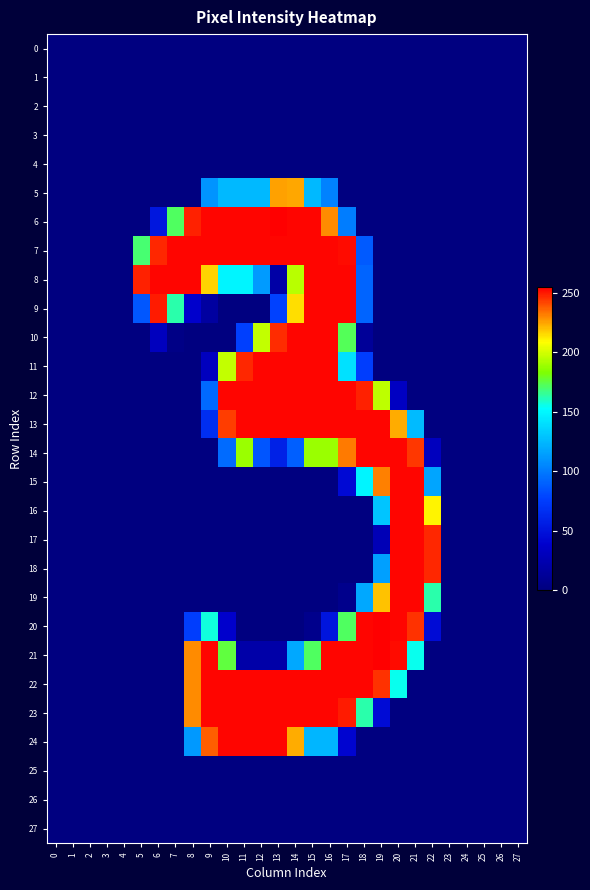

Reading left to right, transcribe all the data shown in this chart.

0: 0=0	1=0	2=0	3=0	4=0	5=0	6=0	7=0	8=0	9=0	10=0	11=0	12=0	13=0	14=0	15=0	16=0	17=0	18=0	19=0	20=0	21=0	22=0	23=0	24=0	25=0	26=0	27=0
1: 0=0	1=0	2=0	3=0	4=0	5=0	6=0	7=0	8=0	9=0	10=0	11=0	12=0	13=0	14=0	15=0	16=0	17=0	18=0	19=0	20=0	21=0	22=0	23=0	24=0	25=0	26=0	27=0
2: 0=0	1=0	2=0	3=0	4=0	5=0	6=0	7=0	8=0	9=0	10=0	11=0	12=0	13=0	14=0	15=0	16=0	17=0	18=0	19=0	20=0	21=0	22=0	23=0	24=0	25=0	26=0	27=0
3: 0=0	1=0	2=0	3=0	4=0	5=0	6=0	7=0	8=0	9=0	10=0	11=0	12=0	13=0	14=0	15=0	16=0	17=0	18=0	19=0	20=0	21=0	22=0	23=0	24=0	25=0	26=0	27=0
4: 0=0	1=0	2=0	3=0	4=0	5=0	6=0	7=0	8=0	9=0	10=0	11=0	12=0	13=0	14=0	15=0	16=0	17=0	18=0	19=0	20=0	21=0	22=0	23=0	24=0	25=0	26=0	27=0
5: 0=0	1=0	2=0	3=0	4=0	5=0	6=0	7=0	8=0	9=110	10=125	11=125	12=125	13=226	14=225	15=125	16=103	17=0	18=0	19=0	20=0	21=0	22=0	23=0	24=0	25=0	26=0	27=0
6: 0=0	1=0	2=0	3=0	4=0	5=0	6=52	7=172	8=249	9=254	10=254	11=254	12=254	13=255	14=254	15=254	16=230	17=101	18=0	19=0	20=0	21=0	22=0	23=0	24=0	25=0	26=0	27=0
7: 0=0	1=0	2=0	3=0	4=0	5=170	6=248	7=254	8=254	9=254	10=254	11=254	12=254	13=254	14=254	15=254	16=254	17=253	18=87	19=0	20=0	21=0	22=0	23=0	24=0	25=0	26=0	27=0
8: 0=0	1=0	2=0	3=0	4=0	5=249	6=254	7=254	8=254	9=217	10=149	11=149	12=113	13=19	14=195	15=254	16=254	17=254	18=91	19=0	20=0	21=0	22=0	23=0	24=0	25=0	26=0	27=0
9: 0=0	1=0	2=0	3=0	4=0	5=86	6=250	7=163	8=38	9=16	10=0	11=0	12=0	13=77	14=215	15=254	16=254	17=254	18=91	19=0	20=0	21=0	22=0	23=0	24=0	25=0	26=0	27=0
10: 0=0	1=0	2=0	3=0	4=0	5=0	6=31	7=3	8=0	9=0	10=0	11=76	12=197	13=247	14=254	15=254	16=254	17=173	18=12	19=0	20=0	21=0	22=0	23=0	24=0	25=0	26=0	27=0
11: 0=0	1=0	2=0	3=0	4=0	5=0	6=0	7=0	8=0	9=31	10=197	11=248	12=254	13=254	14=254	15=254	16=254	17=141	18=75	19=0	20=0	21=0	22=0	23=0	24=0	25=0	26=0	27=0
12: 0=0	1=0	2=0	3=0	4=0	5=0	6=0	7=0	8=0	9=93	10=254	11=254	12=254	13=254	14=254	15=254	16=254	17=254	18=249	19=196	20=33	21=0	22=0	23=0	24=0	25=0	26=0	27=0
13: 0=0	1=0	2=0	3=0	4=0	5=0	6=0	7=0	8=0	9=66	10=244	11=254	12=254	13=254	14=254	15=254	16=254	17=254	18=254	19=254	20=224	21=126	22=0	23=0	24=0	25=0	26=0	27=0
14: 0=0	1=0	2=0	3=0	4=0	5=0	6=0	7=0	8=0	9=0	10=94	11=189	12=85	13=58	14=89	15=189	16=189	17=233	18=254	19=254	20=254	21=245	22=31	23=0	24=0	25=0	26=0	27=0
15: 0=0	1=0	2=0	3=0	4=0	5=0	6=0	7=0	8=0	9=0	10=0	11=0	12=0	13=0	14=0	15=0	16=0	17=44	18=149	19=232	20=254	21=254	22=117	23=0	24=0	25=0	26=0	27=0
16: 0=0	1=0	2=0	3=0	4=0	5=0	6=0	7=0	8=0	9=0	10=0	11=0	12=0	13=0	14=0	15=0	16=0	17=0	18=0	19=130	20=254	21=254	22=211	23=0	24=0	25=0	26=0	27=0
17: 0=0	1=0	2=0	3=0	4=0	5=0	6=0	7=0	8=0	9=0	10=0	11=0	12=0	13=0	14=0	15=0	16=0	17=0	18=0	19=27	20=254	21=254	22=248	23=0	24=0	25=0	26=0	27=0
18: 0=0	1=0	2=0	3=0	4=0	5=0	6=0	7=0	8=0	9=0	10=0	11=0	12=0	13=0	14=0	15=0	16=0	17=0	18=0	19=115	20=254	21=254	22=248	23=0	24=0	25=0	26=0	27=0
19: 0=0	1=0	2=0	3=0	4=0	5=0	6=0	7=0	8=0	9=0	10=0	11=0	12=0	13=0	14=0	15=0	16=0	17=6	18=118	19=220	20=254	21=254	22=163	23=0	24=0	25=0	26=0	27=0
20: 0=0	1=0	2=0	3=0	4=0	5=0	6=0	7=0	8=75	9=157	10=38	11=0	12=0	13=0	14=0	15=6	16=51	17=172	18=254	19=255	20=254	21=246	22=45	23=0	24=0	25=0	26=0	27=0
21: 0=0	1=0	2=0	3=0	4=0	5=0	6=0	7=0	8=230	9=254	10=176	11=20	12=20	13=20	14=118	15=172	16=254	17=254	18=254	19=255	20=253	21=155	22=0	23=0	24=0	25=0	26=0	27=0
22: 0=0	1=0	2=0	3=0	4=0	5=0	6=0	7=0	8=230	9=254	10=254	11=254	12=254	13=254	14=254	15=254	16=254	17=254	18=254	19=246	20=155	21=0	22=0	23=0	24=0	25=0	26=0	27=0
23: 0=0	1=0	2=0	3=0	4=0	5=0	6=0	7=0	8=230	9=254	10=254	11=254	12=254	13=254	14=254	15=254	16=254	17=250	18=163	19=45	20=0	21=0	22=0	23=0	24=0	25=0	26=0	27=0
24: 0=0	1=0	2=0	3=0	4=0	5=0	6=0	7=0	8=112	9=238	10=254	11=254	12=254	13=254	14=224	15=124	16=124	17=41	18=0	19=0	20=0	21=0	22=0	23=0	24=0	25=0	26=0	27=0
25: 0=0	1=0	2=0	3=0	4=0	5=0	6=0	7=0	8=0	9=0	10=0	11=0	12=0	13=0	14=0	15=0	16=0	17=0	18=0	19=0	20=0	21=0	22=0	23=0	24=0	25=0	26=0	27=0
26: 0=0	1=0	2=0	3=0	4=0	5=0	6=0	7=0	8=0	9=0	10=0	11=0	12=0	13=0	14=0	15=0	16=0	17=0	18=0	19=0	20=0	21=0	22=0	23=0	24=0	25=0	26=0	27=0
27: 0=0	1=0	2=0	3=0	4=0	5=0	6=0	7=0	8=0	9=0	10=0	11=0	12=0	13=0	14=0	15=0	16=0	17=0	18=0	19=0	20=0	21=0	22=0	23=0	24=0	25=0	26=0	27=0